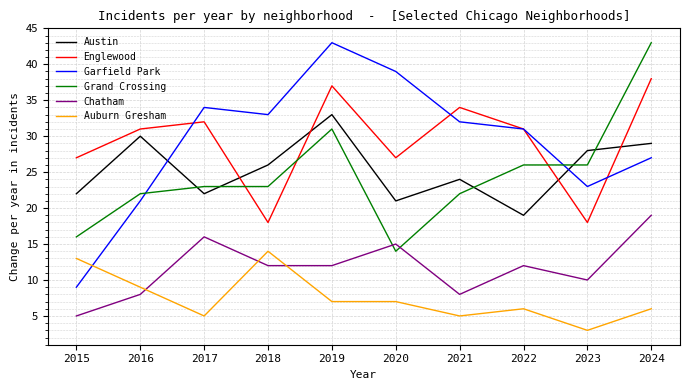

How many lines are shown in the chart?

6